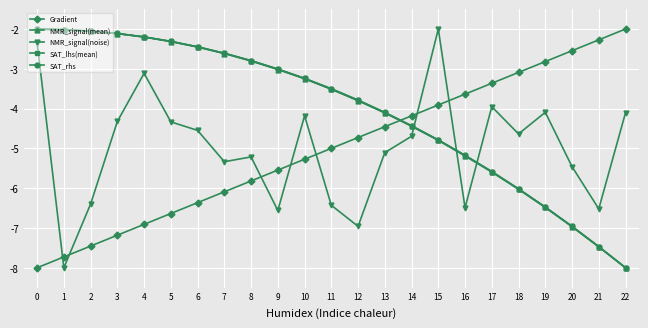

What is the maximum value shown in the chart?

-2.0